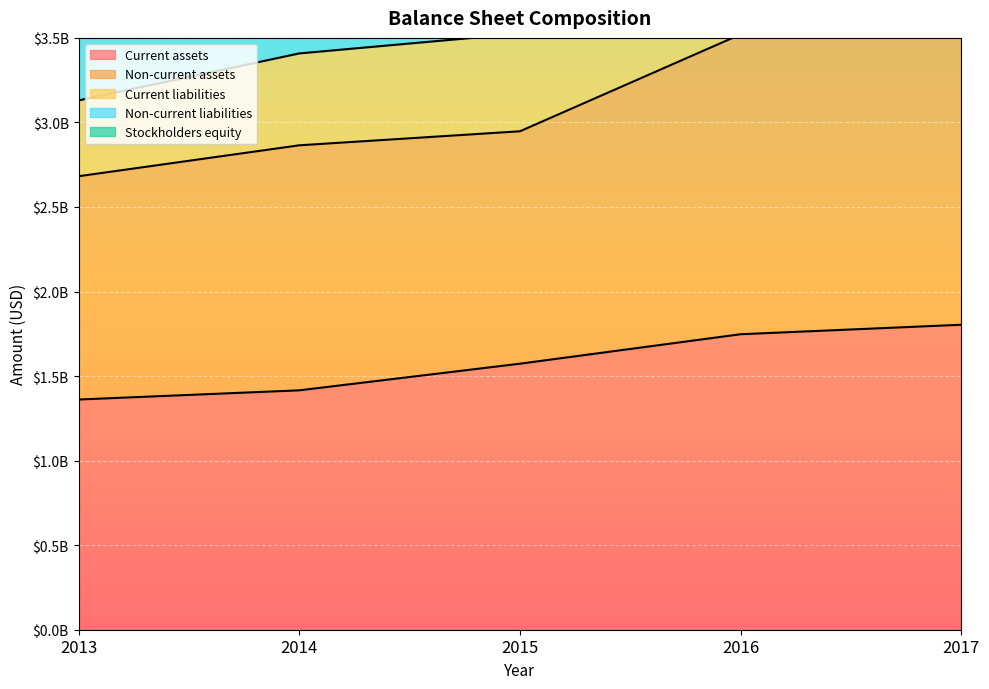

What is the maximum value for Non-current liabilities?

5621393000